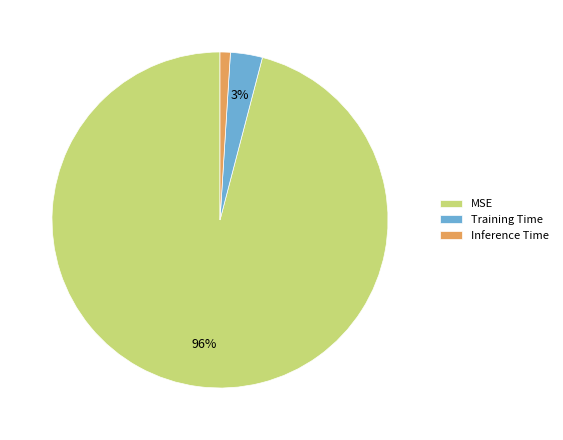

To the nearest percent, what is the combined percentage of Training Time and MSE?

99%